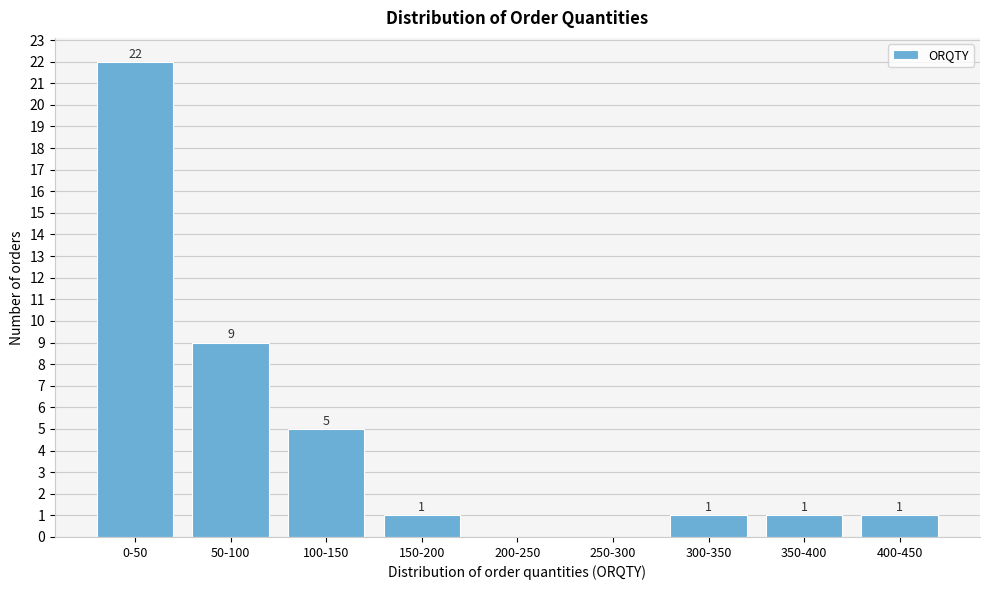

Reading left to right, extract all data points from this chart.

0-50=22	50-100=9	100-150=5	150-200=1	200-250=0	250-300=0	300-350=1	350-400=1	400-450=1